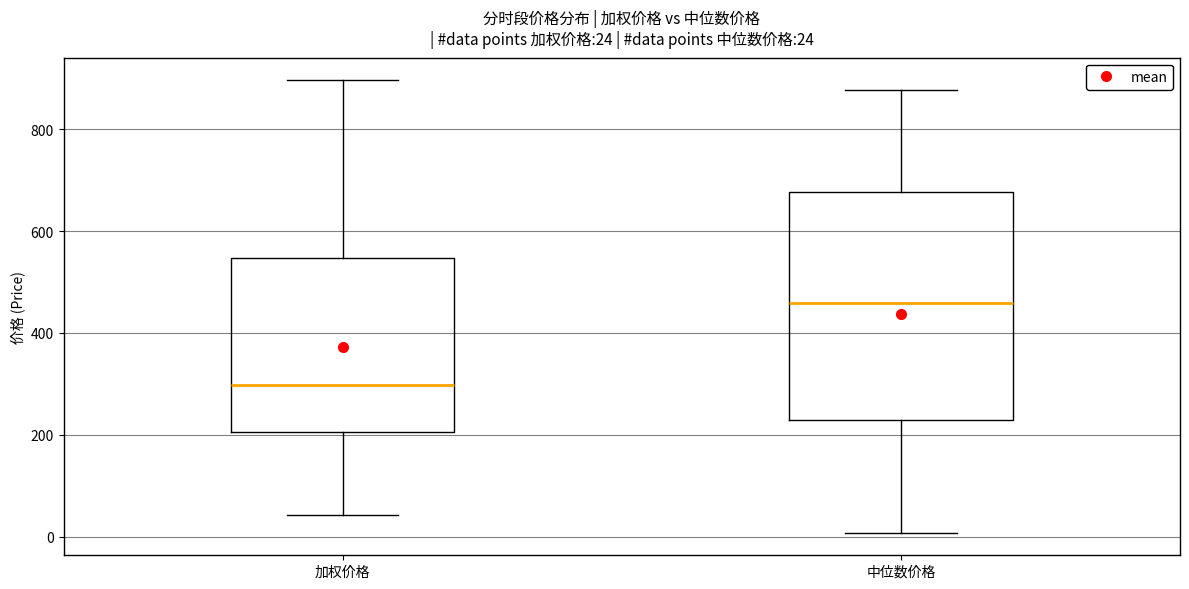

Which box is the tallest, from its lower edge to its upper edge?

中位数价格